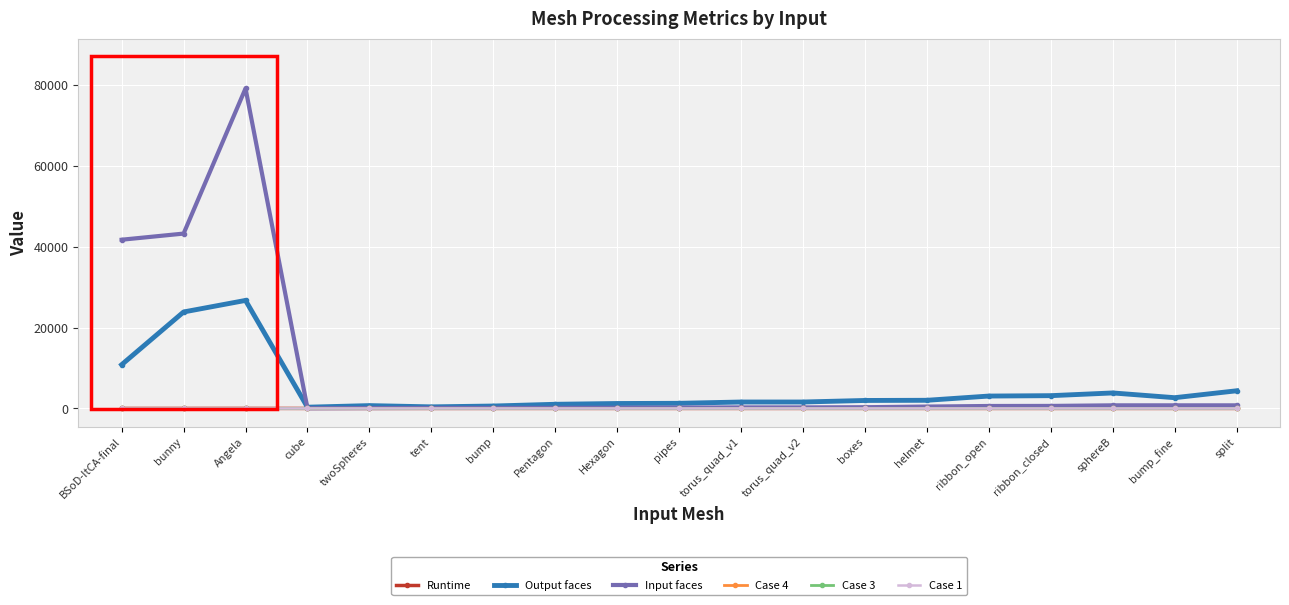

Which series has the largest range (max minus min)?

Input faces